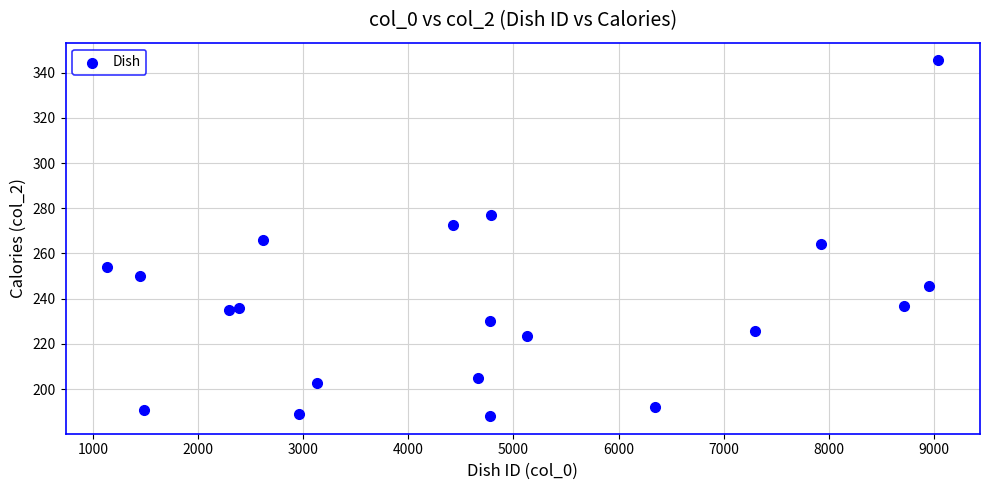

What is the range of Y values (max minus min)?

157.2